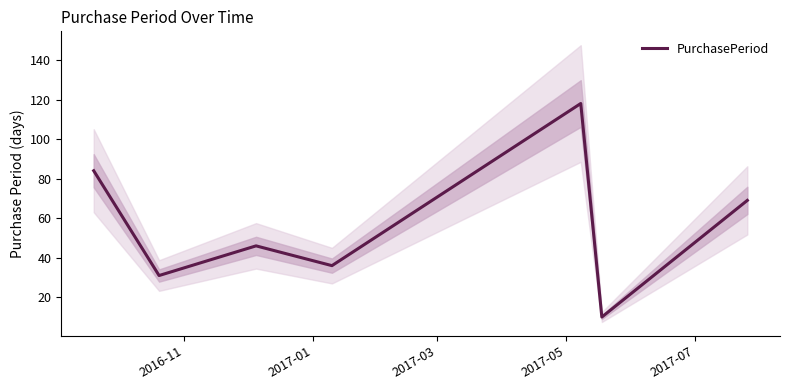

What is the highest value of the PurchasePeriod series?

118